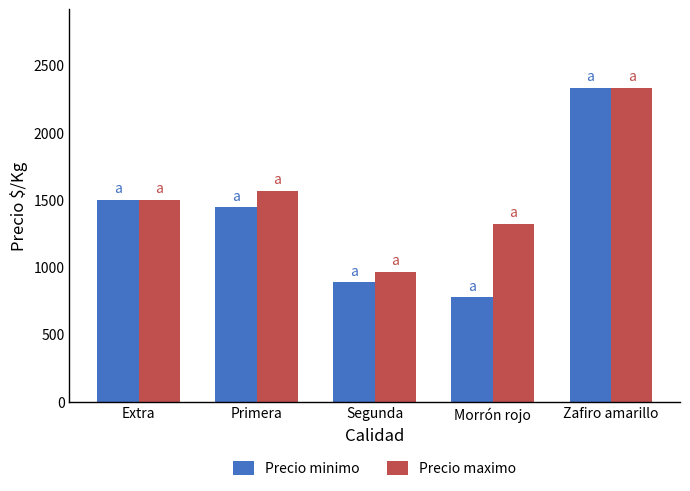

List the series in order of their overall mean, lowest first.

Precio minimo, Precio maximo